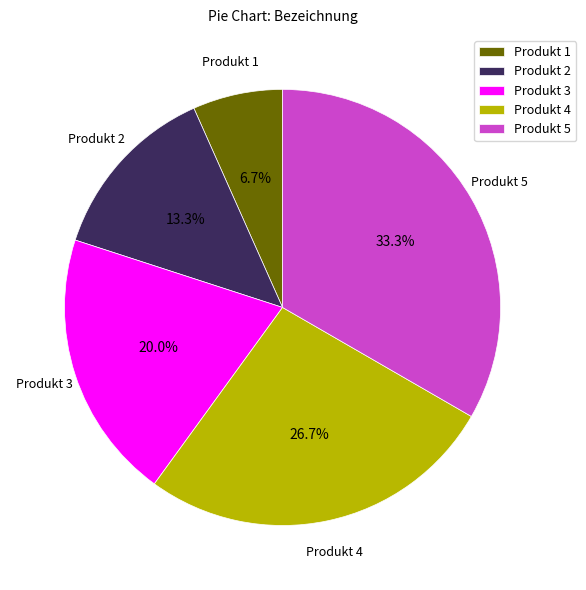

True or false: Produkt 3 accounts for 20% of the total.

True